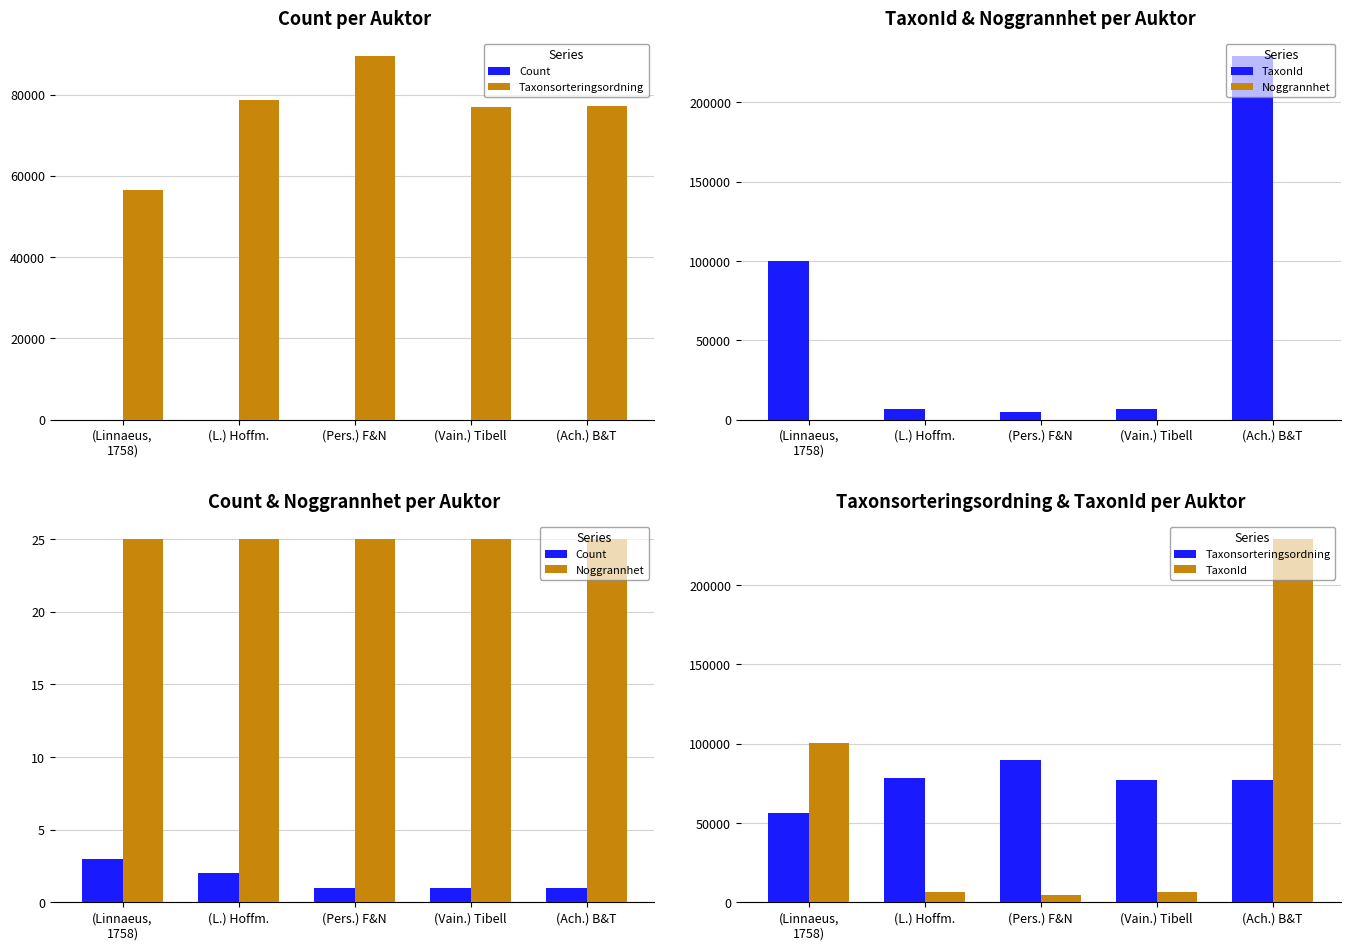

What are all the series names shown in the legend?

Count, Taxonsorteringsordning, TaxonId, Noggrannhet